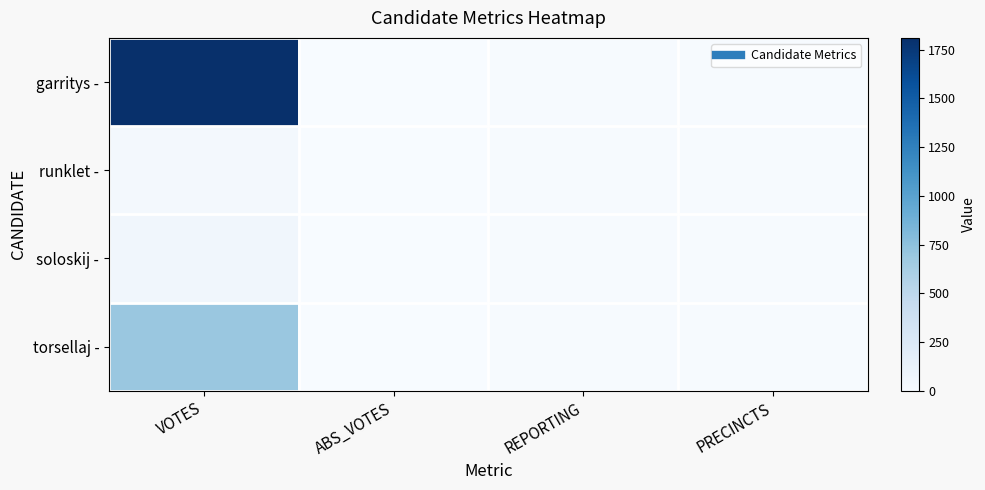

Reading left to right, what are all the values shown in this chart?

garritys -: VOTES=1811	ABS_VOTES=0	REPORTING=9	PRECINCTS=9
runklet -: VOTES=31	ABS_VOTES=0	REPORTING=9	PRECINCTS=9
soloskij -: VOTES=62	ABS_VOTES=0	REPORTING=9	PRECINCTS=9
torsellaj -: VOTES=699	ABS_VOTES=0	REPORTING=9	PRECINCTS=9